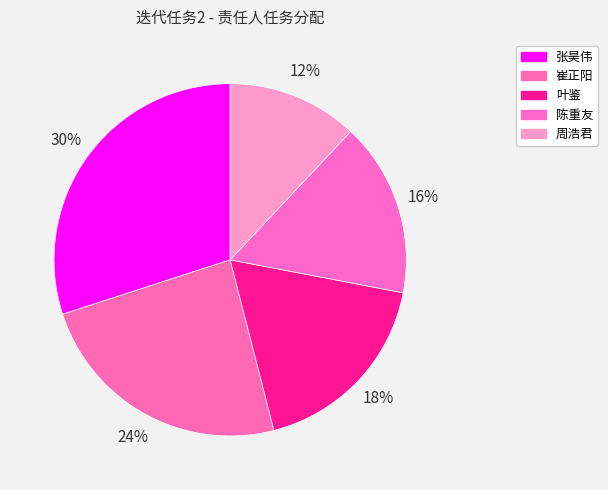

What is the largest slice in the pie chart?

张昊伟